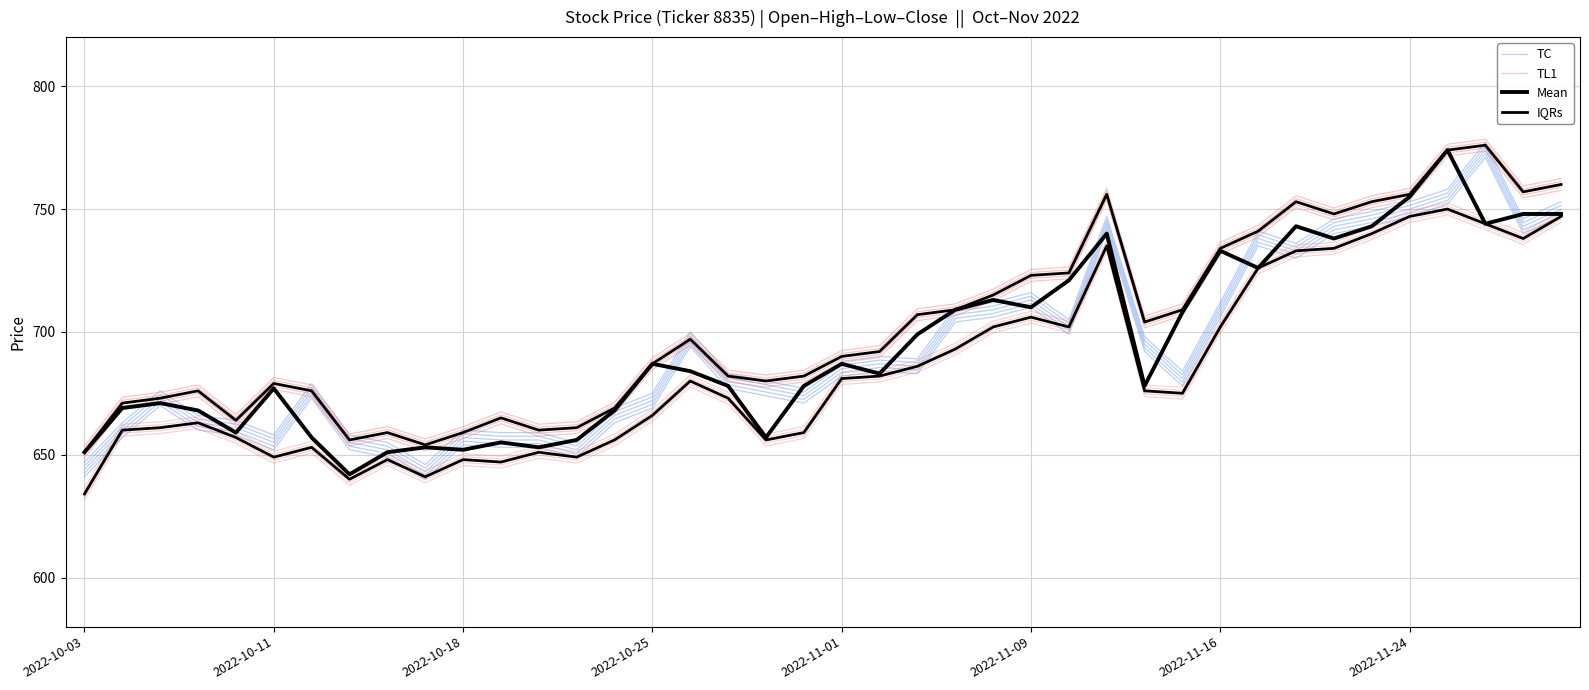

What is the difference between the maximum and minimum values in the TL1 series?

125